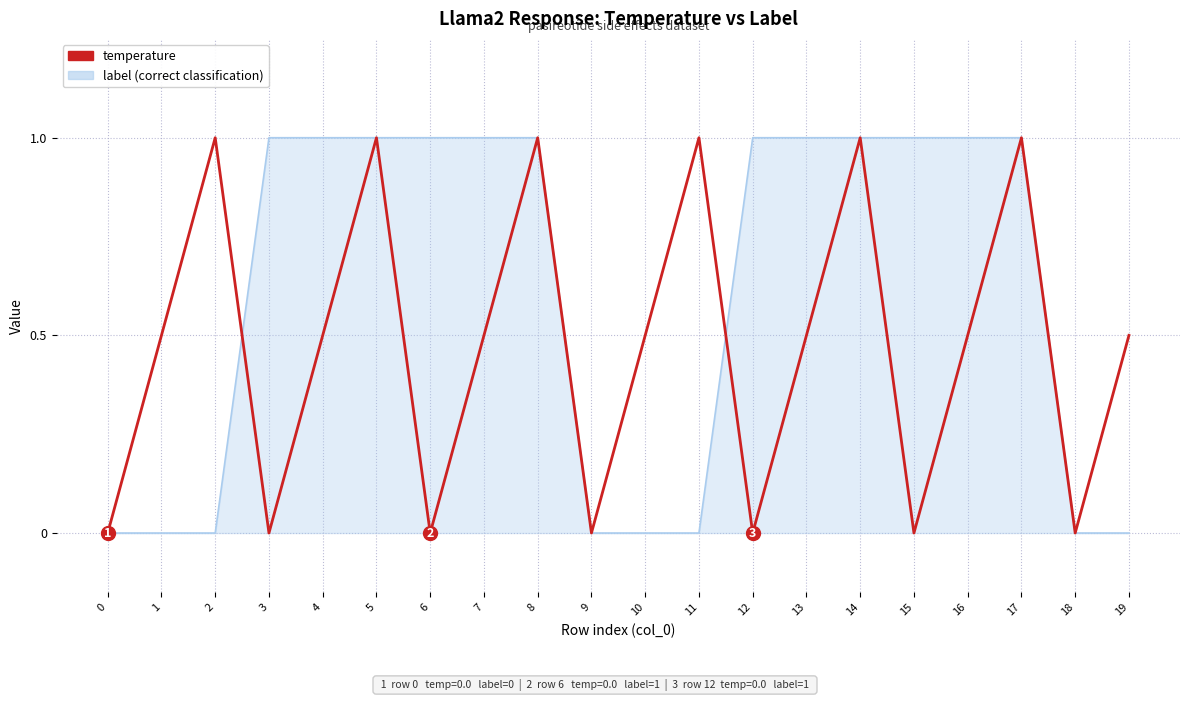

What is the difference between the highest and lowest values at 2?

1.0